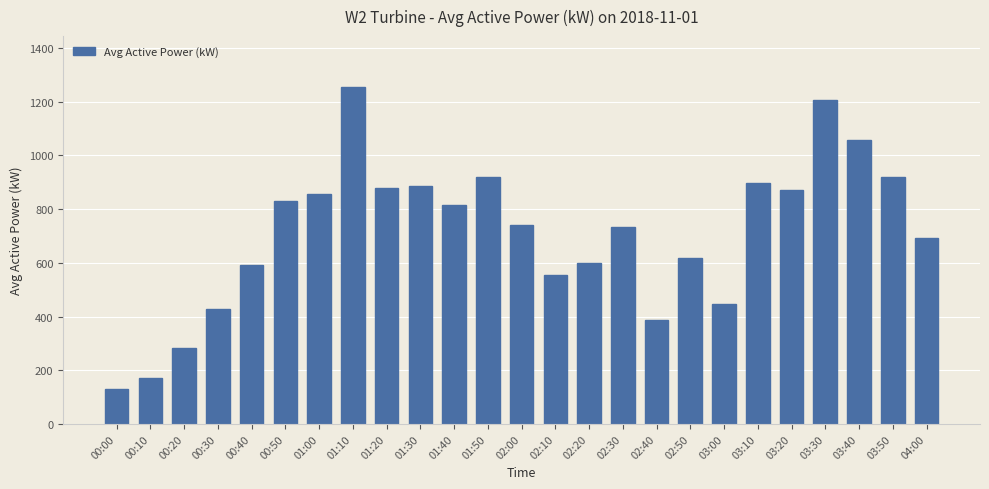

Read the value at 04:00.

692.9